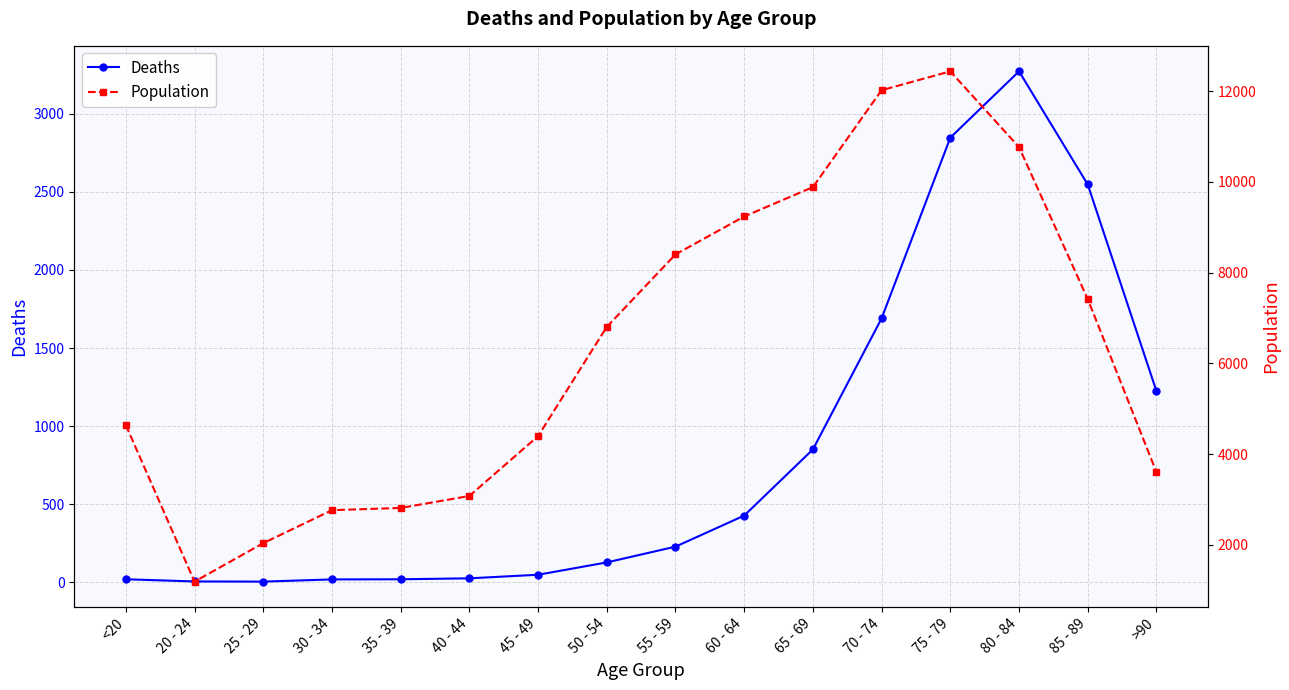

True or false: Deaths and Population cross at least once.

False